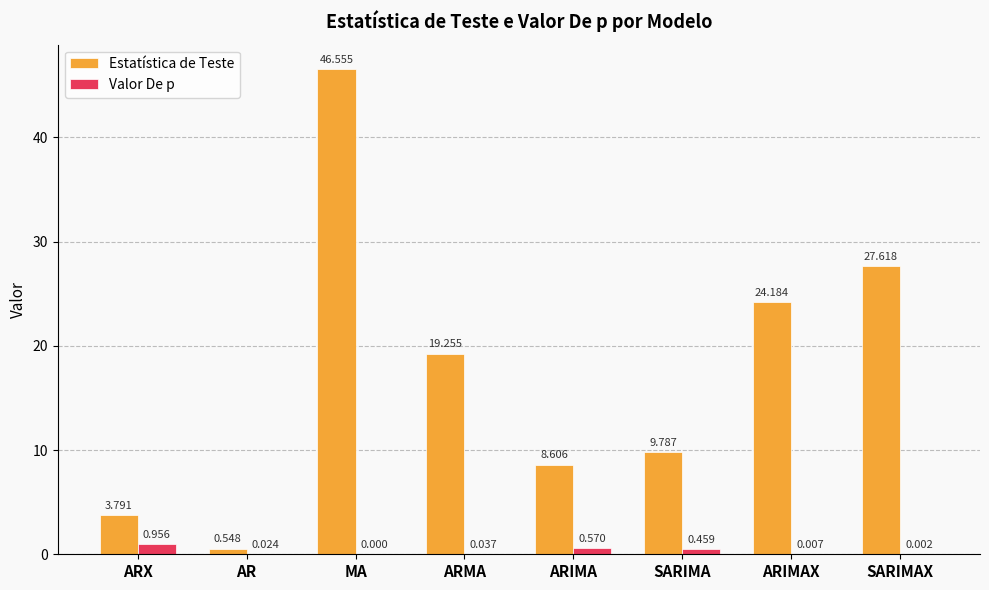

At which label does Estatística de Teste reach its peak?

MA